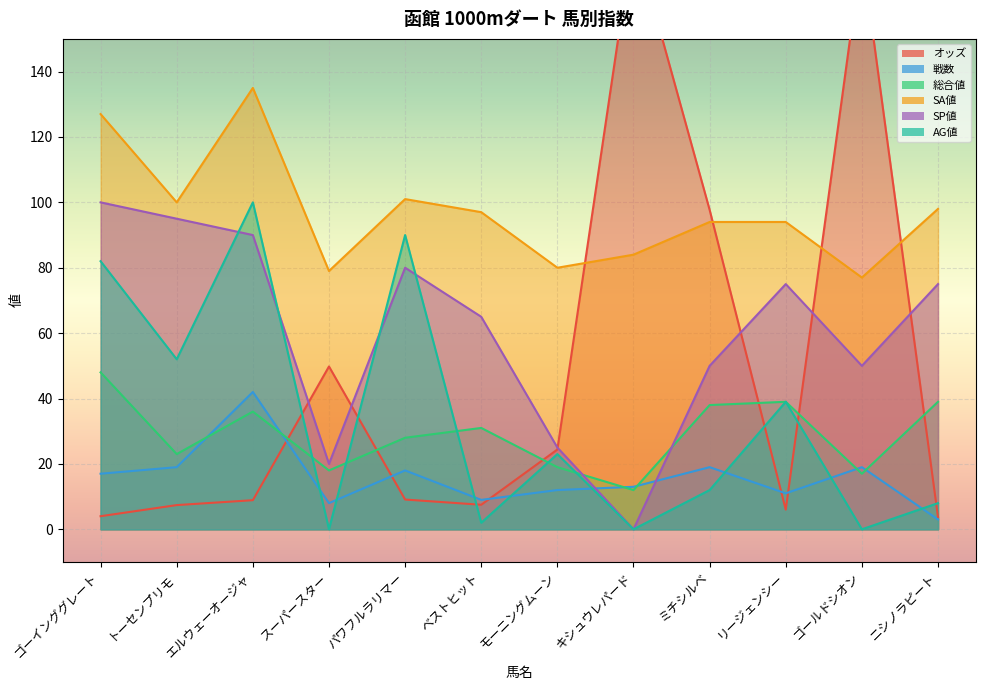

What is the total value across all series at スーパースター?

174.8